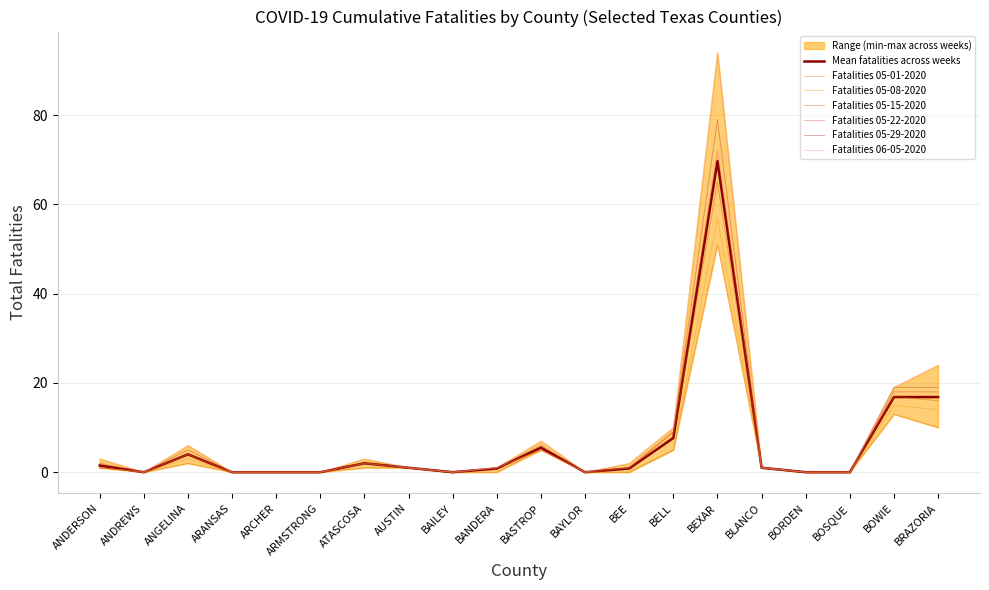

Which category has the lowest value in the Fatalities 06-05-2020 series?

ANDREWS